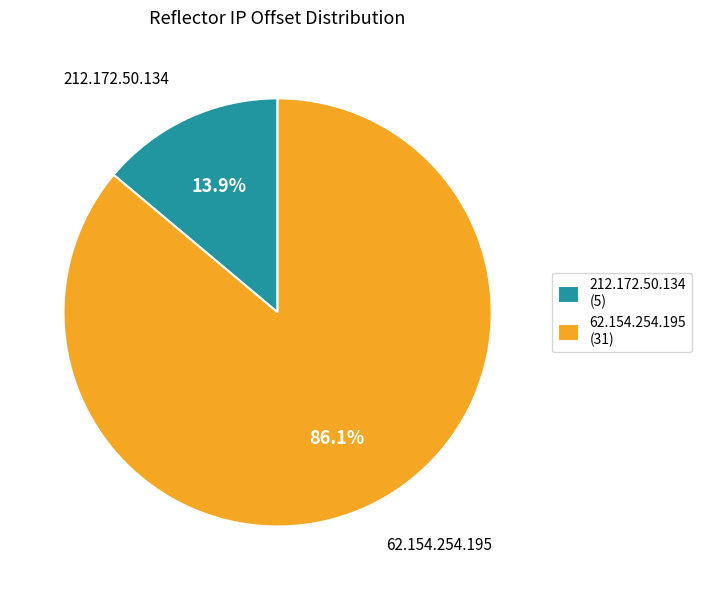

What is the largest slice in the pie chart?

62.154.254.195